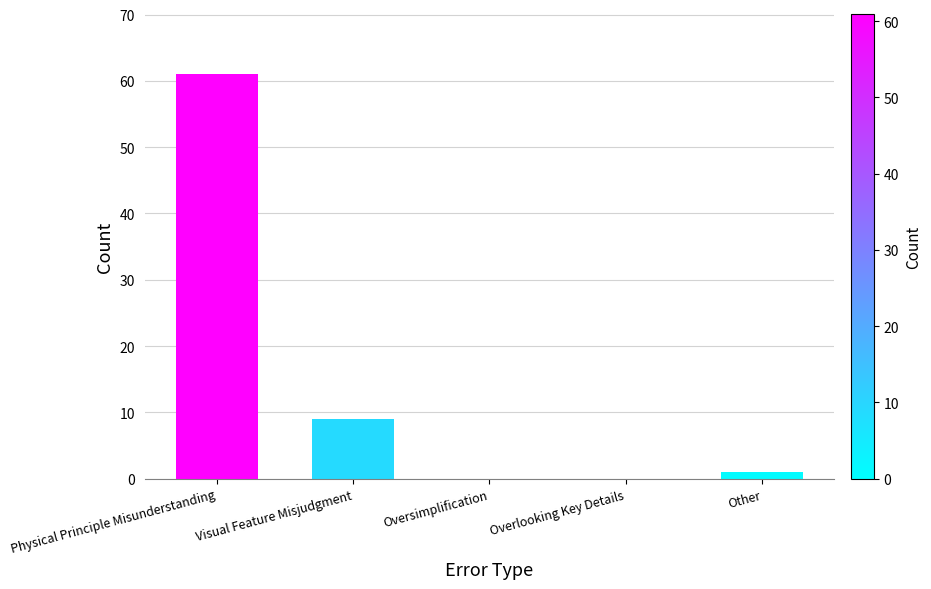

The chart shows a value of 61 at Physical Principle Misunderstanding. True or false?

True